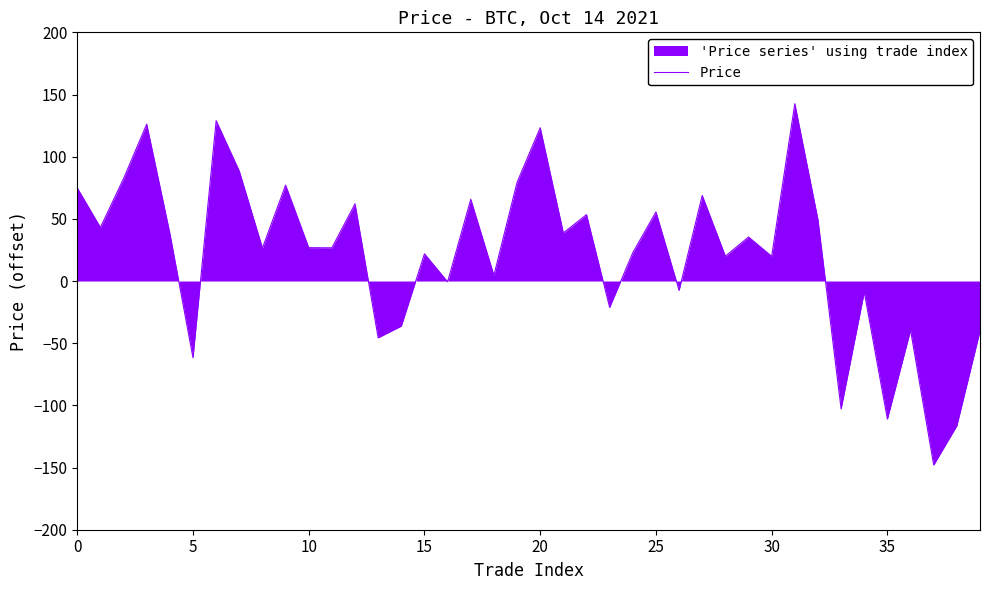

How many values are below zero?

13